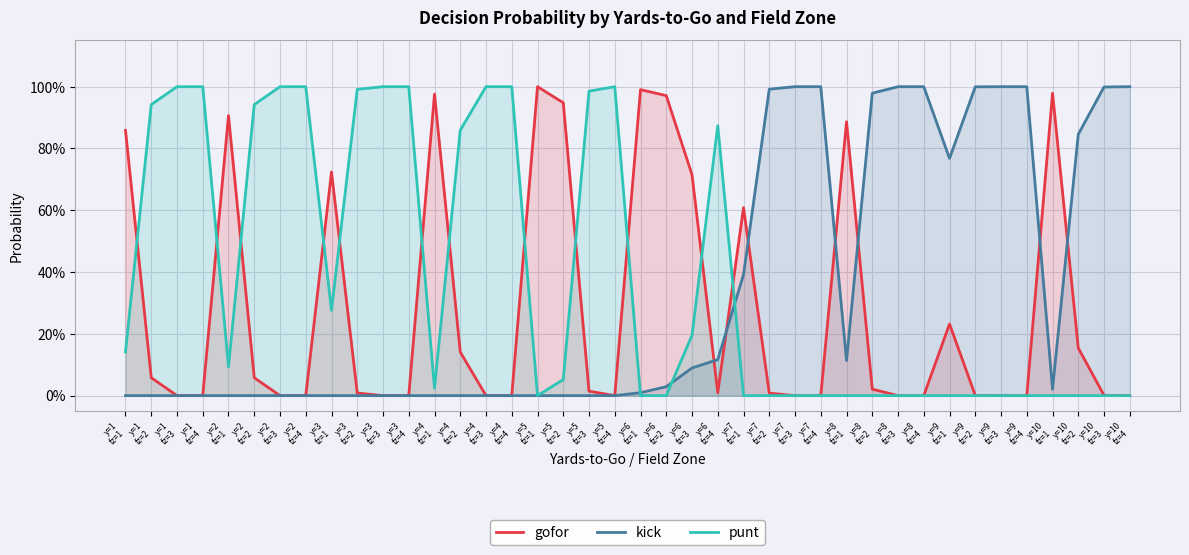

What is the average value of the kick series?

0.3